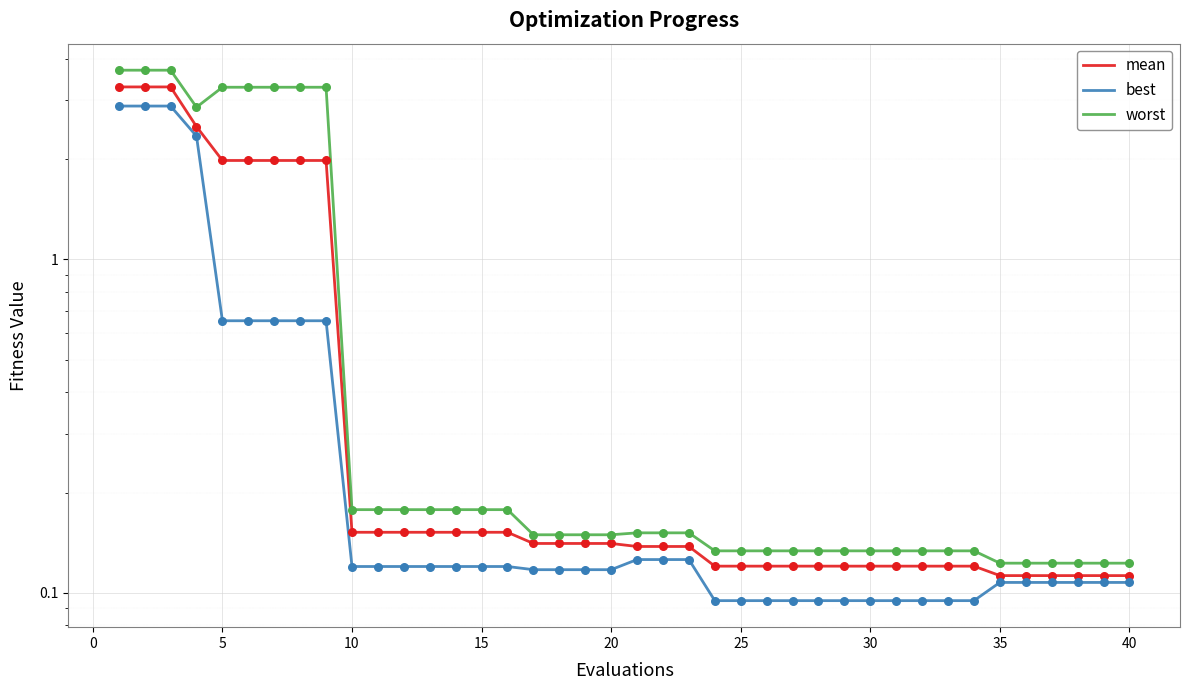

Which series has the largest total across all categories?

worst